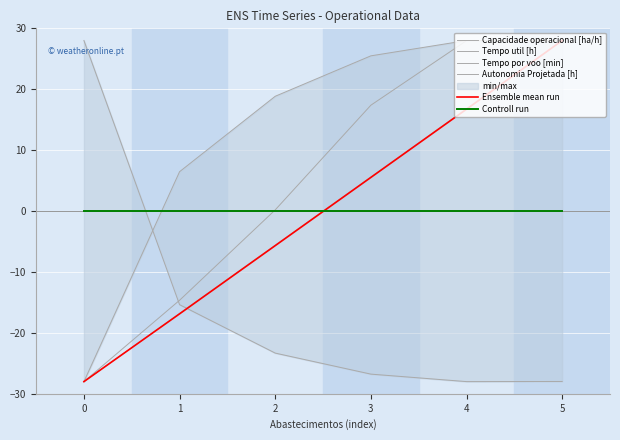

What is the difference between the Autonomia Projetada [h] values at 4 and 3?

11.2